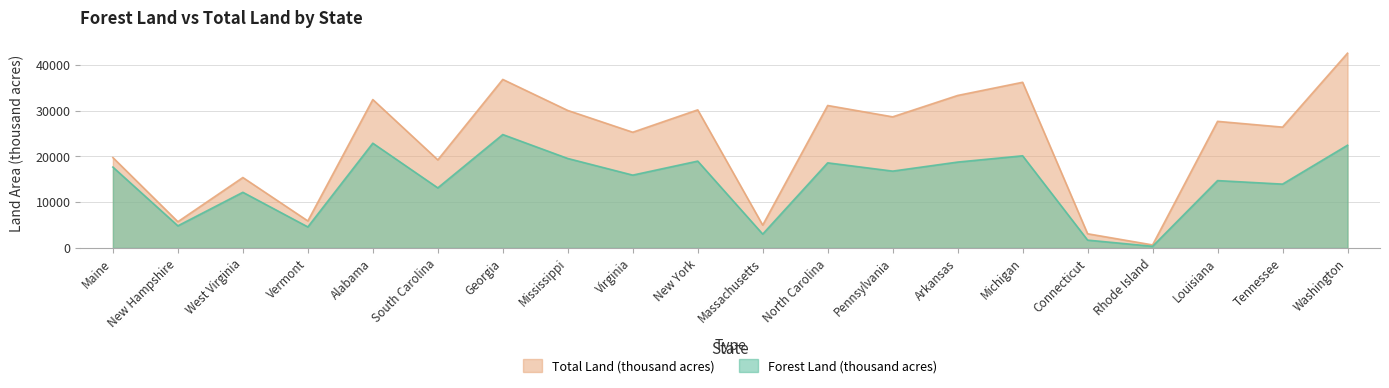

True or false: Forest Land (thousand acres) and Total Land (thousand acres) intersect in this chart.

False